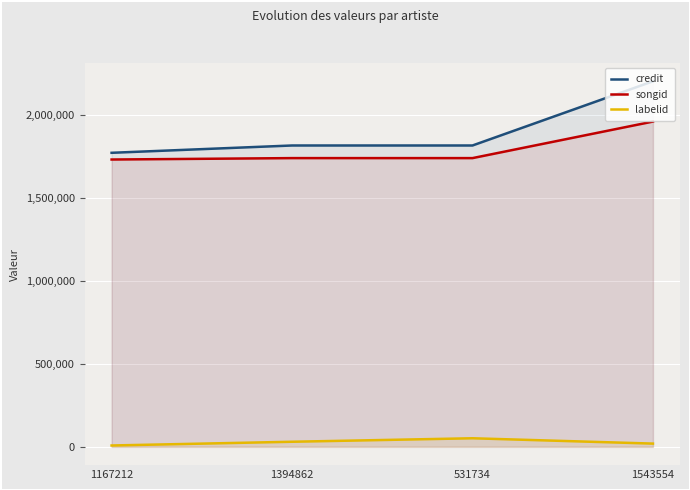

Is the value of credit at 531734 greater than the value of songid at 1167212?

Yes